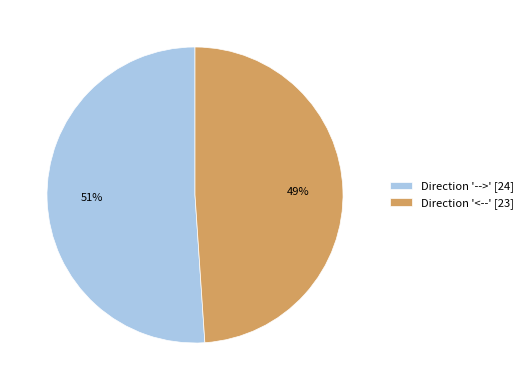

Which slice is the smallest?

Direction '<--' [23]